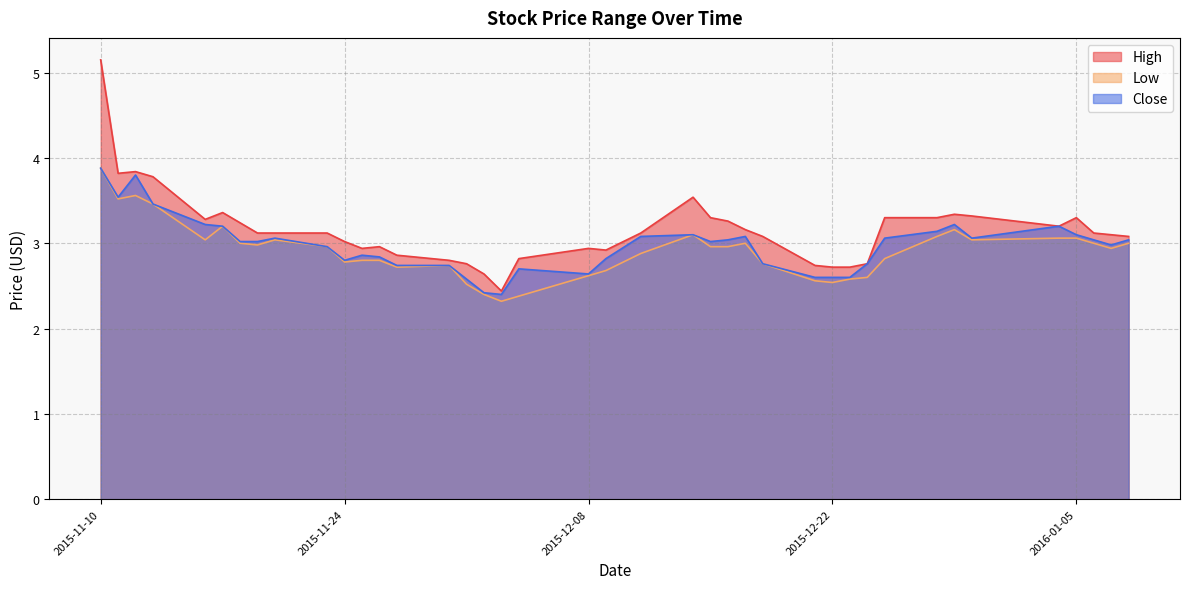

Which label corresponds to the largest value in the chart?

2015-11-10